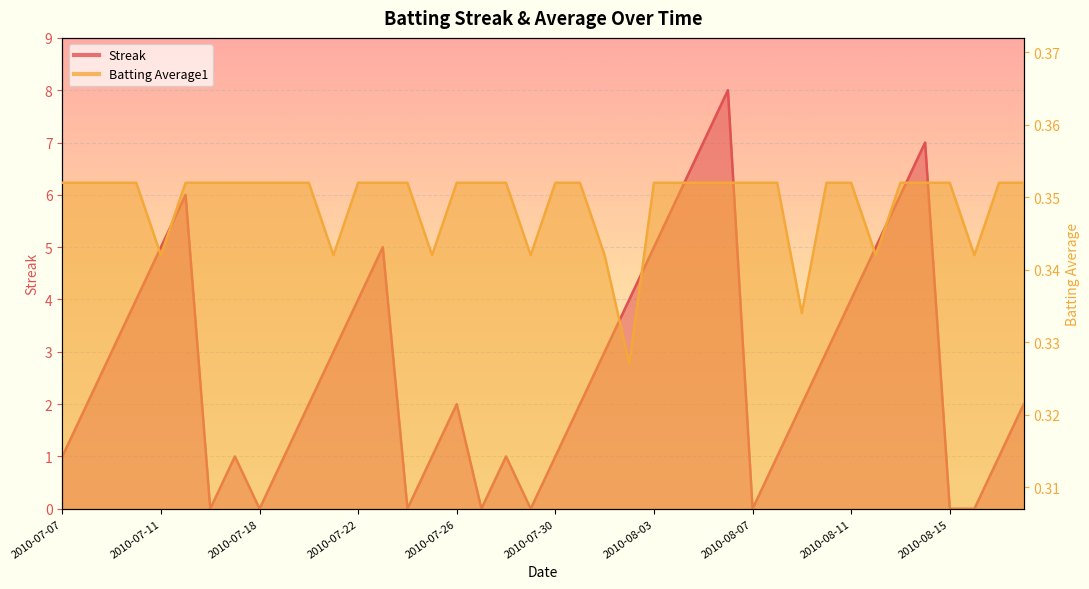

What is the label of the 18th point from the left?

2010-07-27